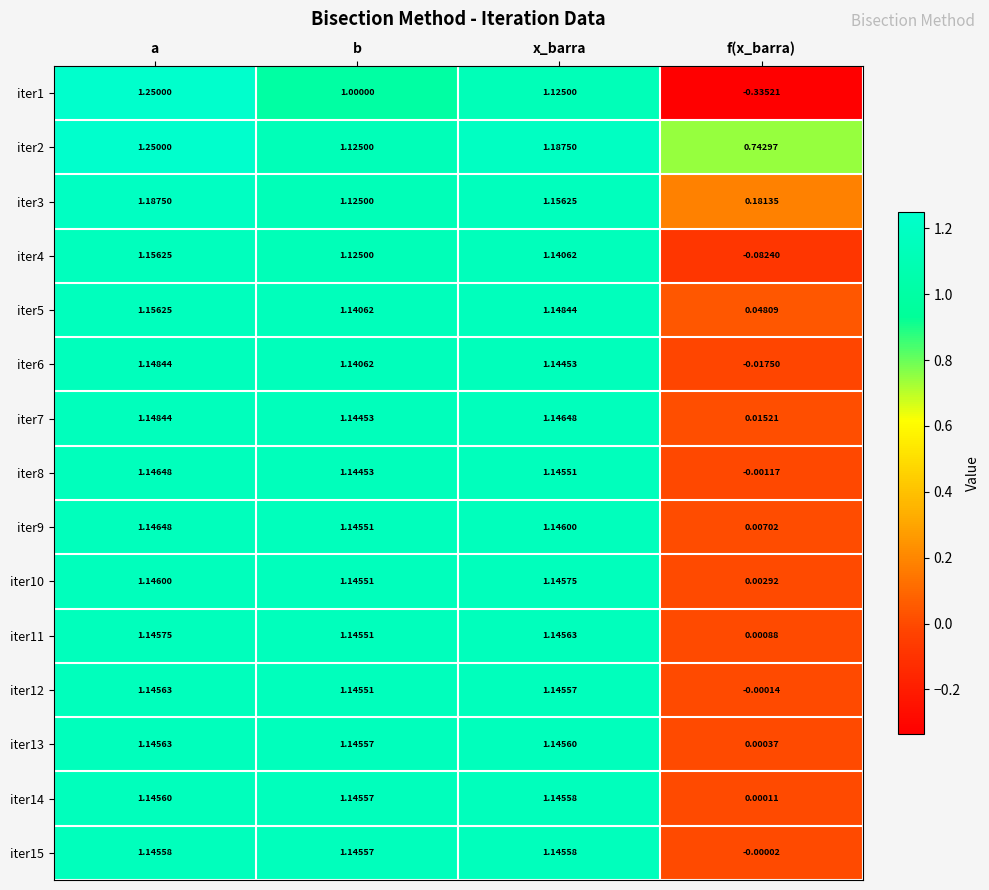

Where does the iter12 series first go above 1?

a